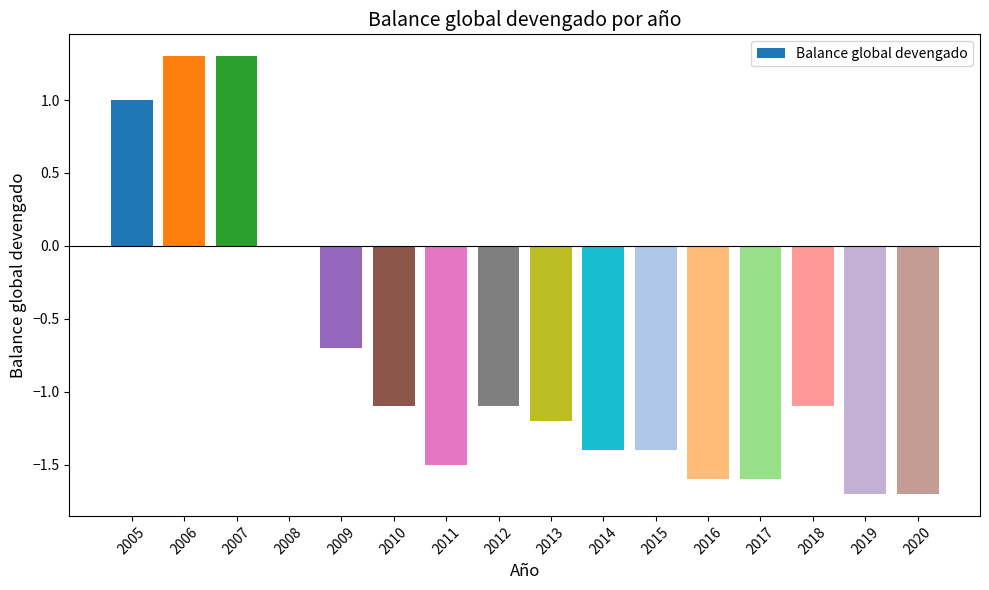

How many series are shown in this chart?

1